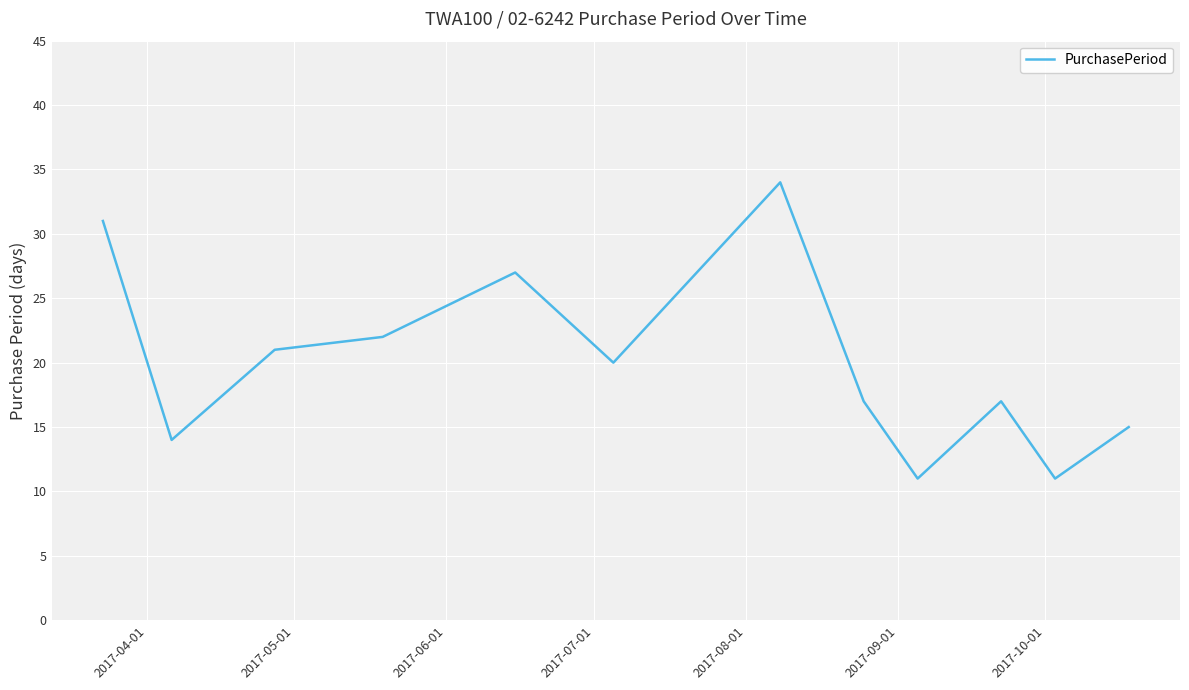

What is the maximum value shown in the chart?

34